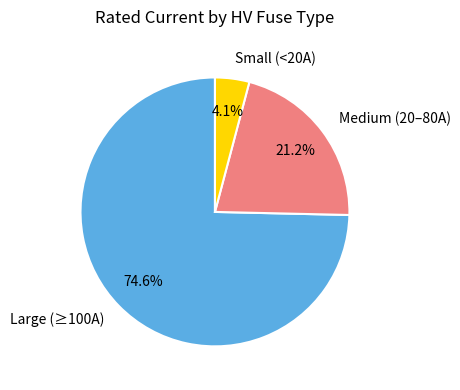

How many slices are in this pie chart?

3